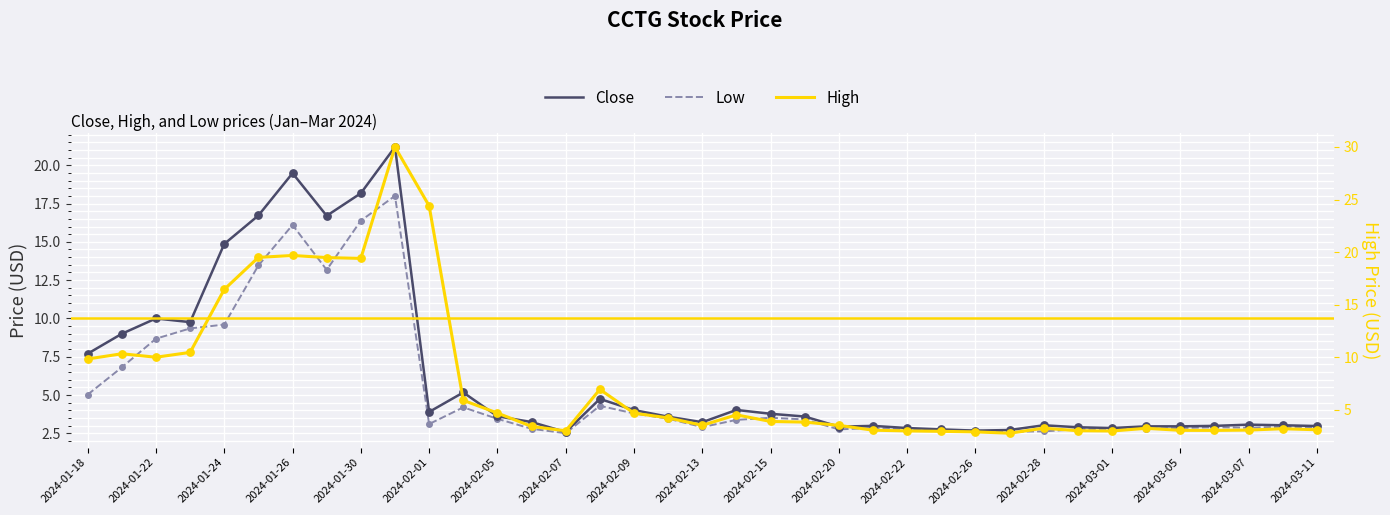

Is the value of Close at 2024-02-15 greater than the value of High at 2024-03-07?

Yes